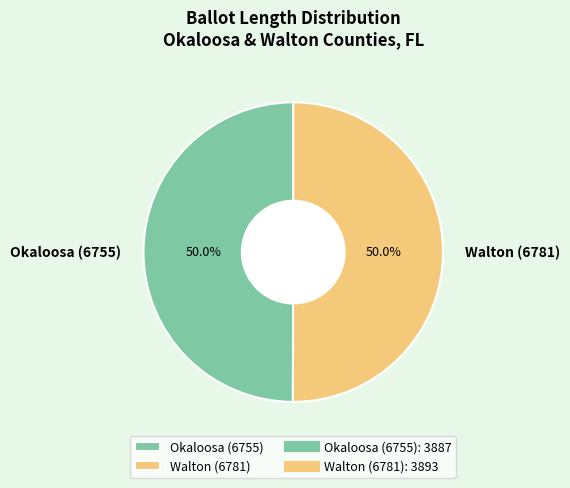

To the nearest percent, what portion does Okaloosa (6755) represent?

50%